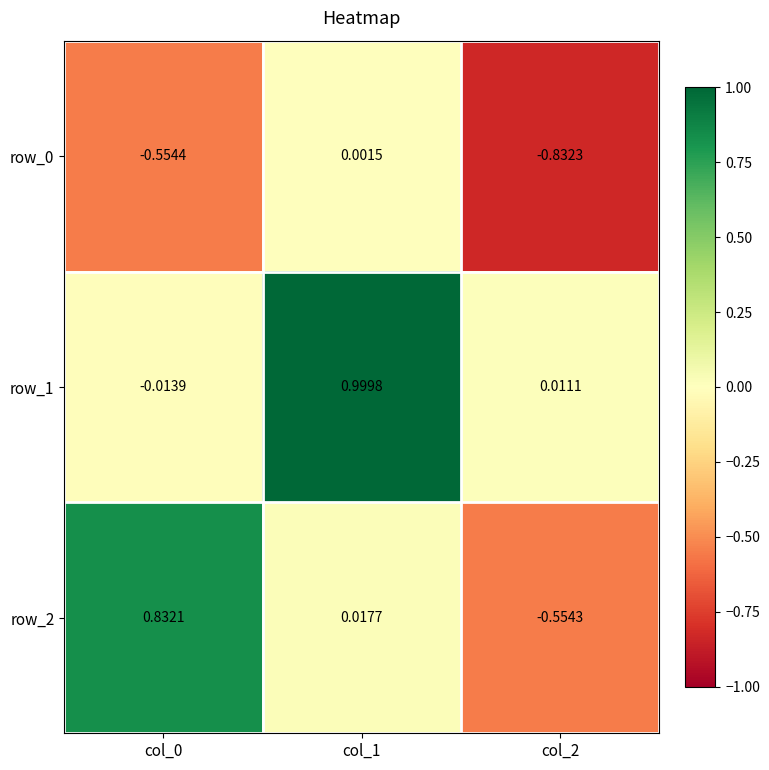

What is the maximum value shown in the chart?

1.0